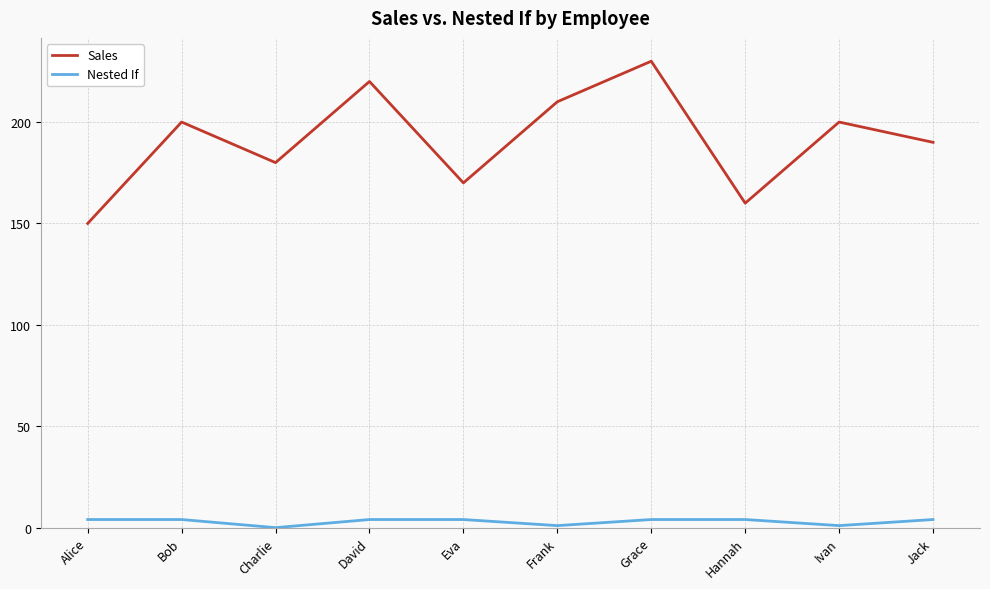

What is the sum of the Nested If values at Ivan and Charlie?

1